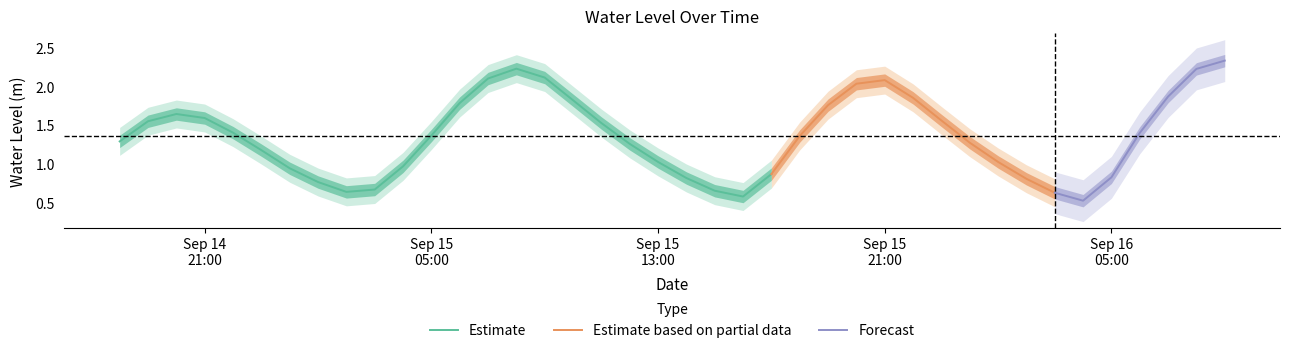

Reading left to right, list all the values displayed in this chart.

1.3	1.6	1.6	1.6	1.4	1.2	0.9	0.8	0.6	0.7	1.0	1.4	1.8	2.1	2.2	2.1	1.8	1.5	1.3	1.0	0.8	0.7	0.6	0.9	1.4	1.8	2.0	2.1	1.9	1.6	1.3	1.0	0.8	0.6	0.5	0.8	1.4	1.9	2.2	2.3